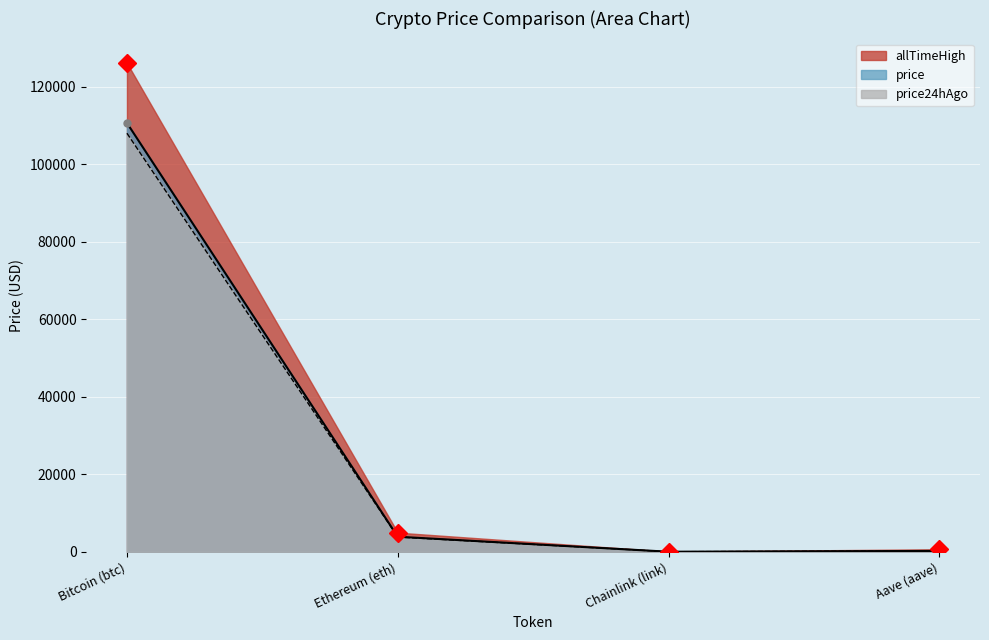

Which series has the largest total across all categories?

allTimeHigh